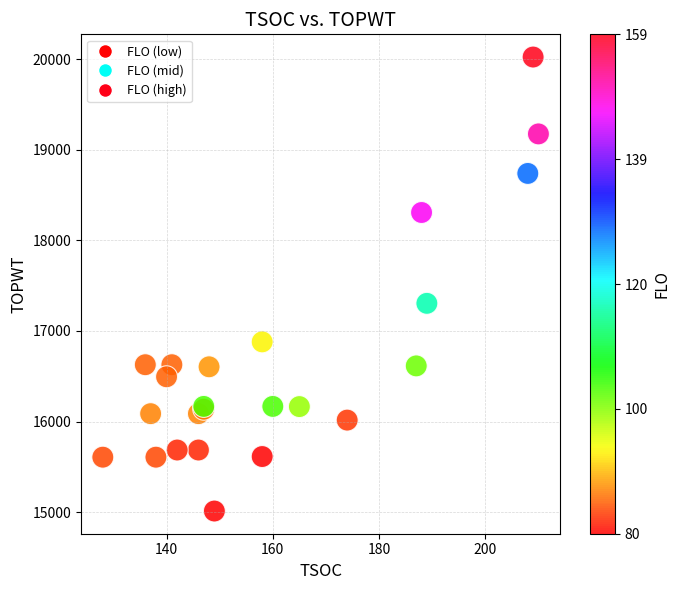

What Y value in the scatter plot is closest to 17518?

17305